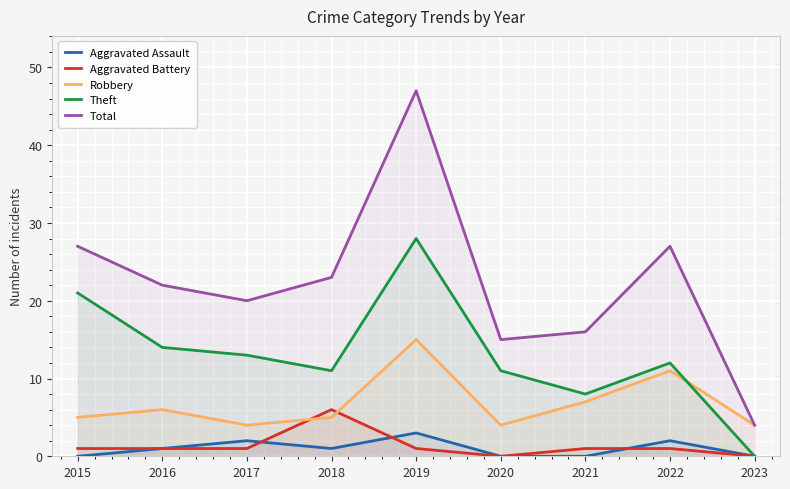

What is the difference between the highest and lowest values at 2023?

4